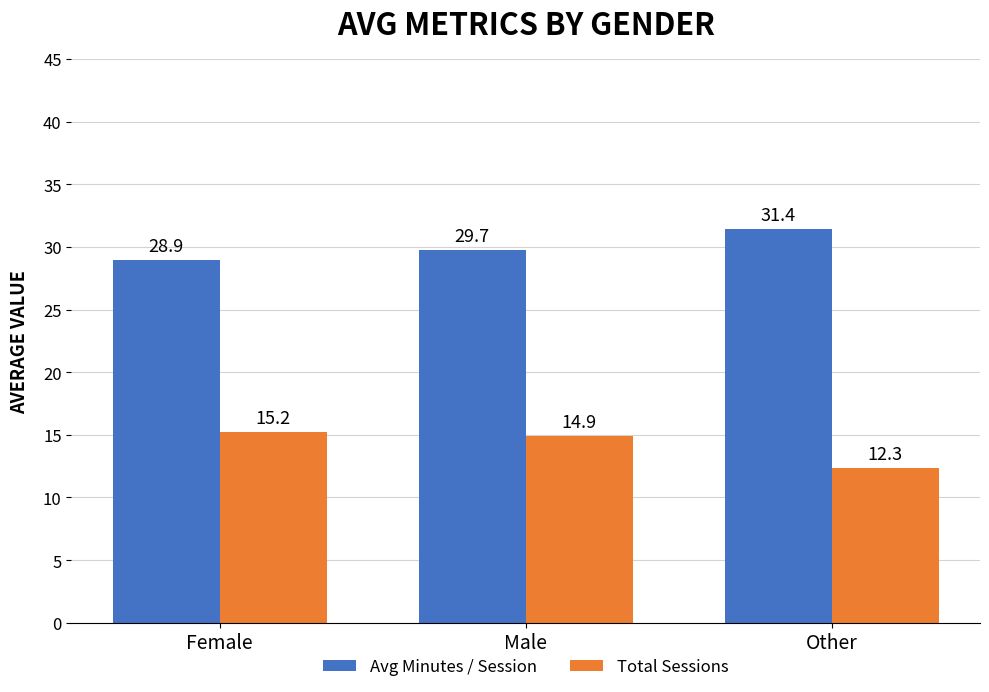

At how many categories does at least one series exceed 20?

3